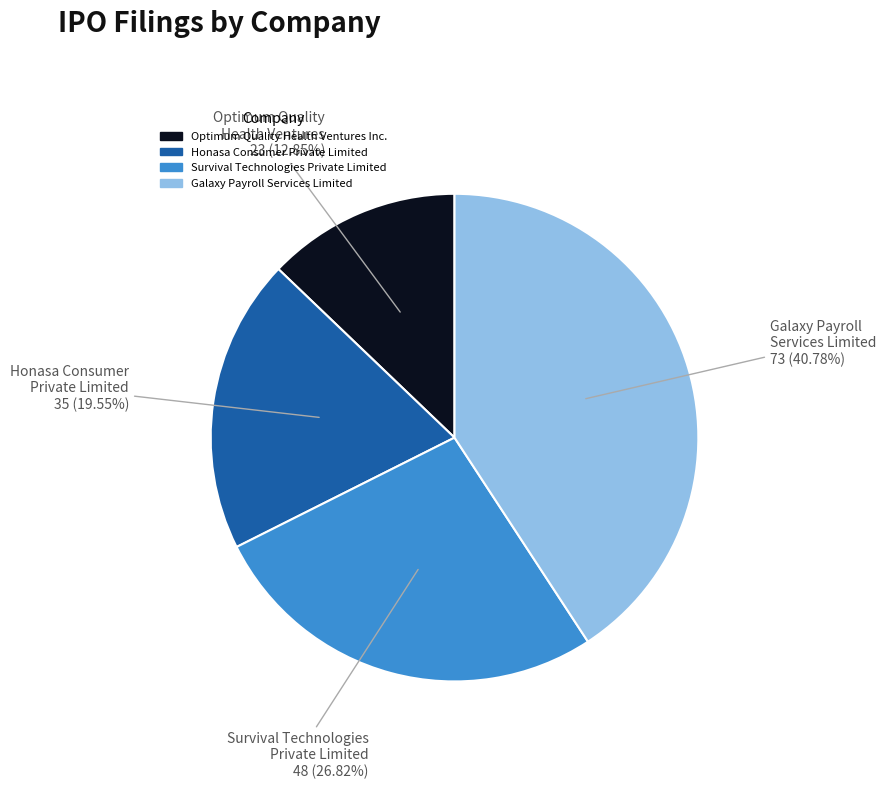

To the nearest percent, what portion does Galaxy Payroll Services Limited represent?

41%